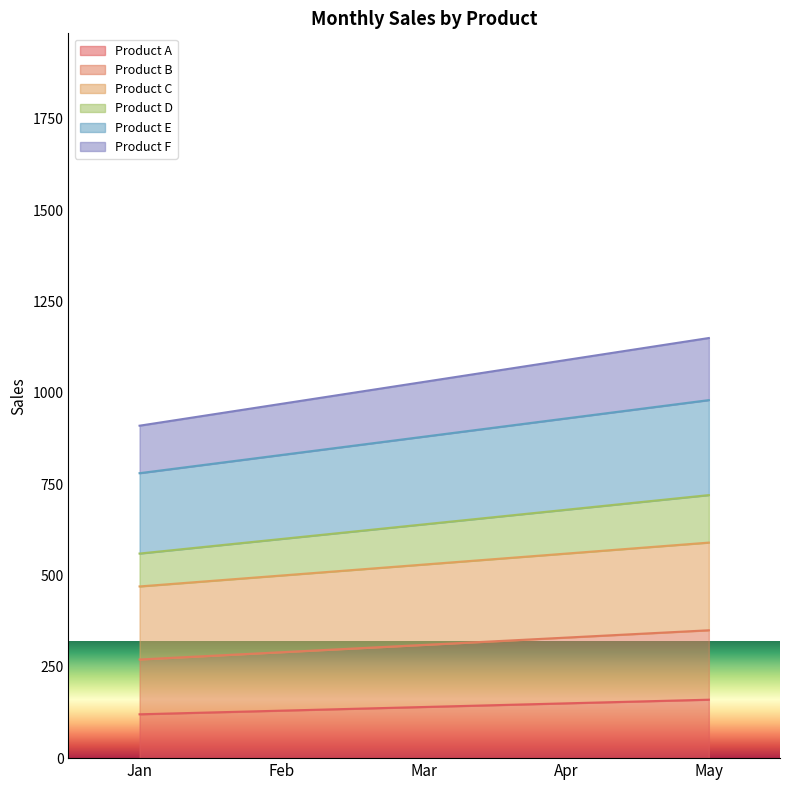

True or false: Product A and Product D cross at least once.

False